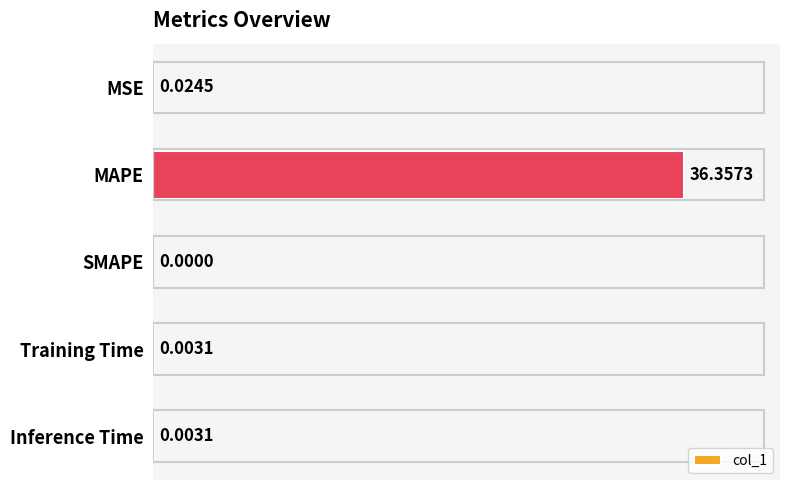

What is the sum of all values?

36.4